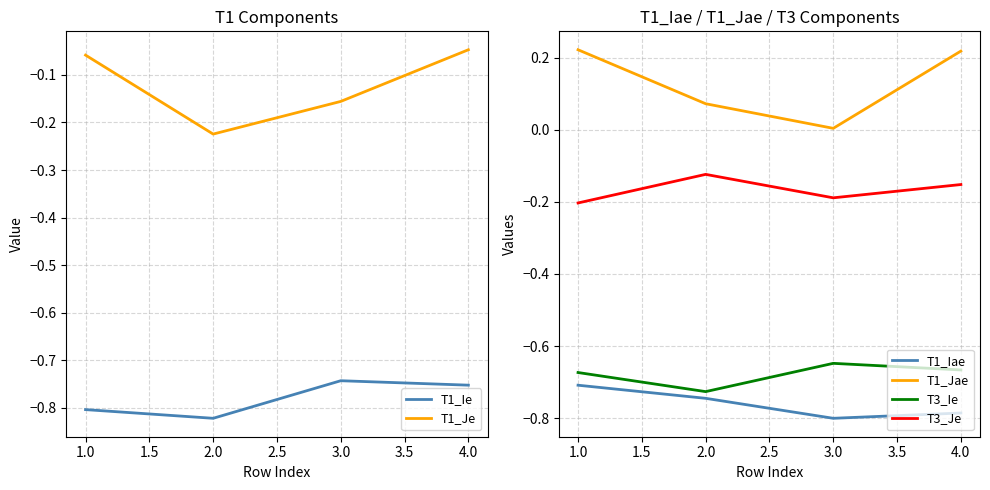

What is the difference between the maximum and second lowest values in the T1_Iae series?

0.1